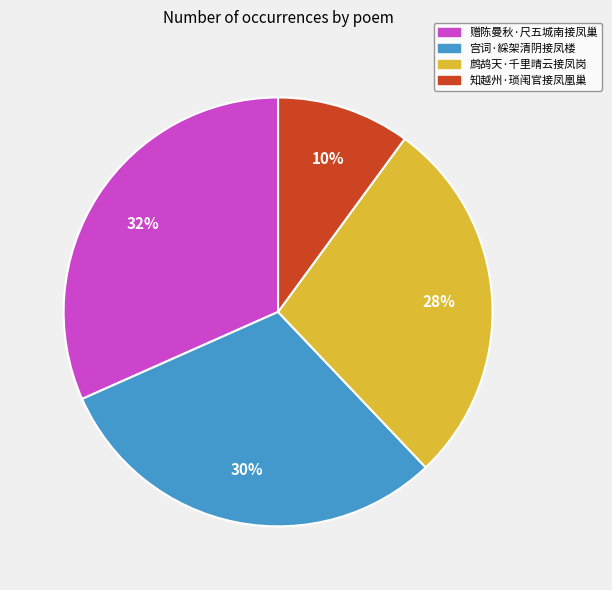

What is the smallest slice in the pie chart?

知越州·琐闱官接凤凰巢